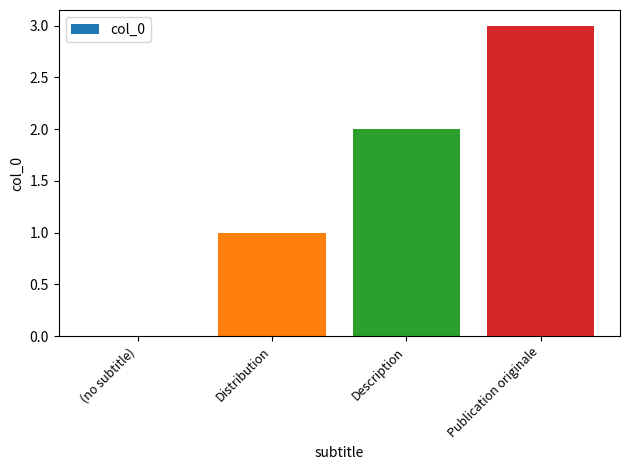

Is it true that the value at Distribution is 1?

True